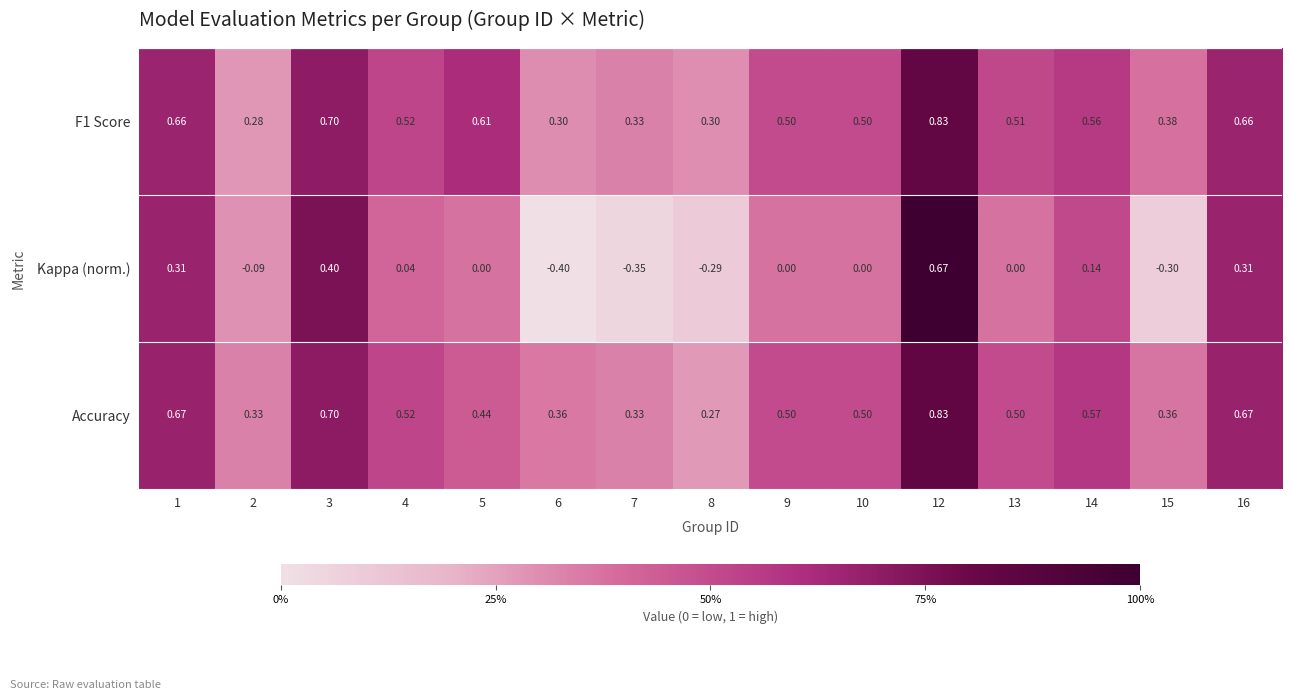

Between 3 and 15, which series saw the biggest shift?

Kappa (norm.)